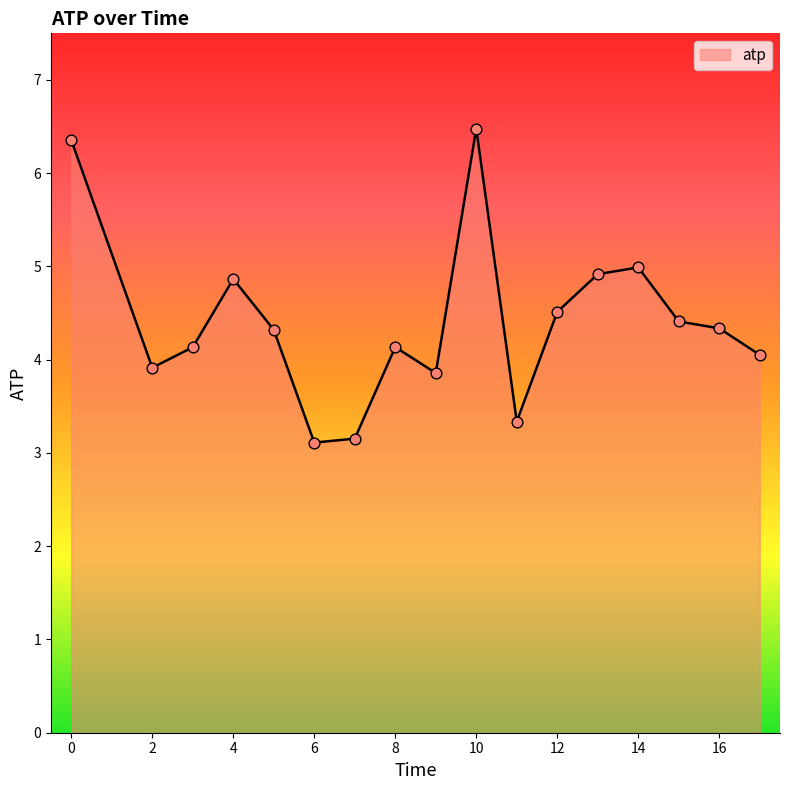

What is the difference between the maximum and minimum values?

3.4